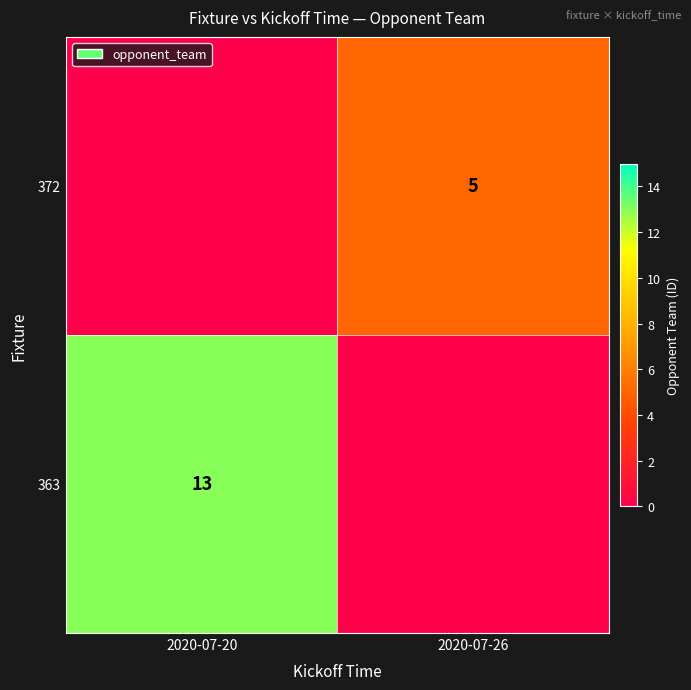

Is the value of 363 at 2020-07-20 greater than the value of 372 at 2020-07-26?

Yes